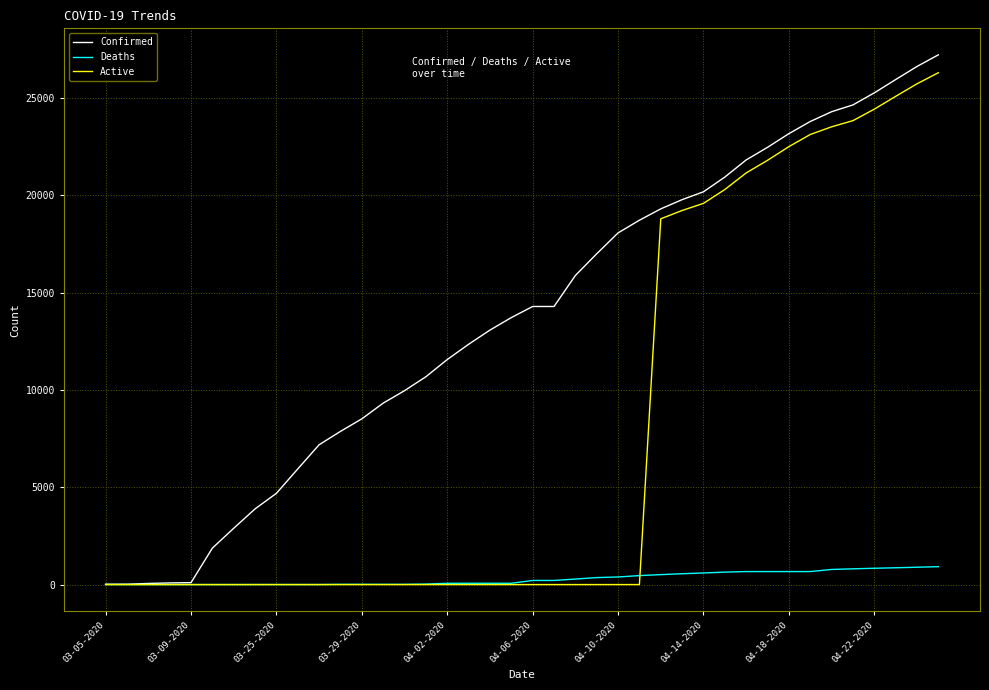

Which series has the largest total across all categories?

Confirmed